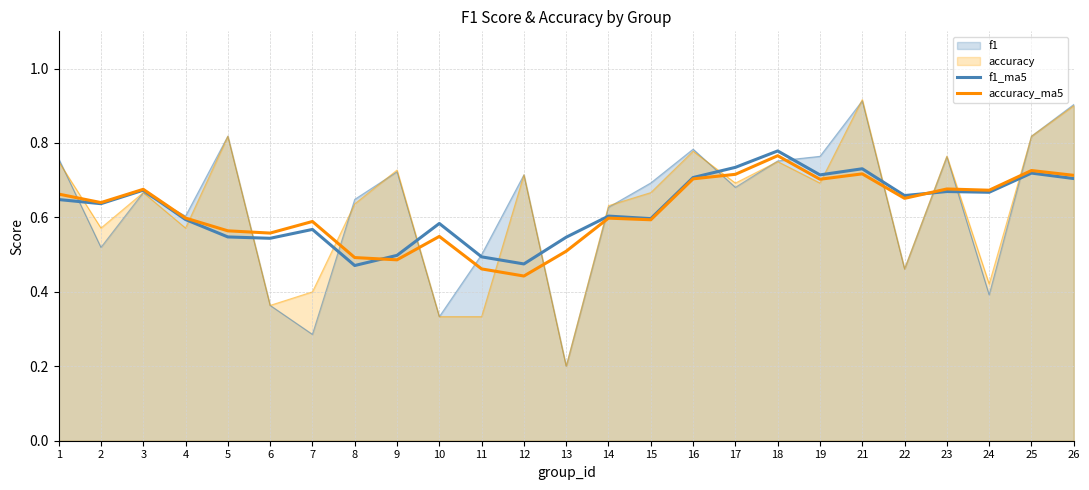

What is the difference between the maximum and minimum values in the accuracy_ma5 series?

0.3